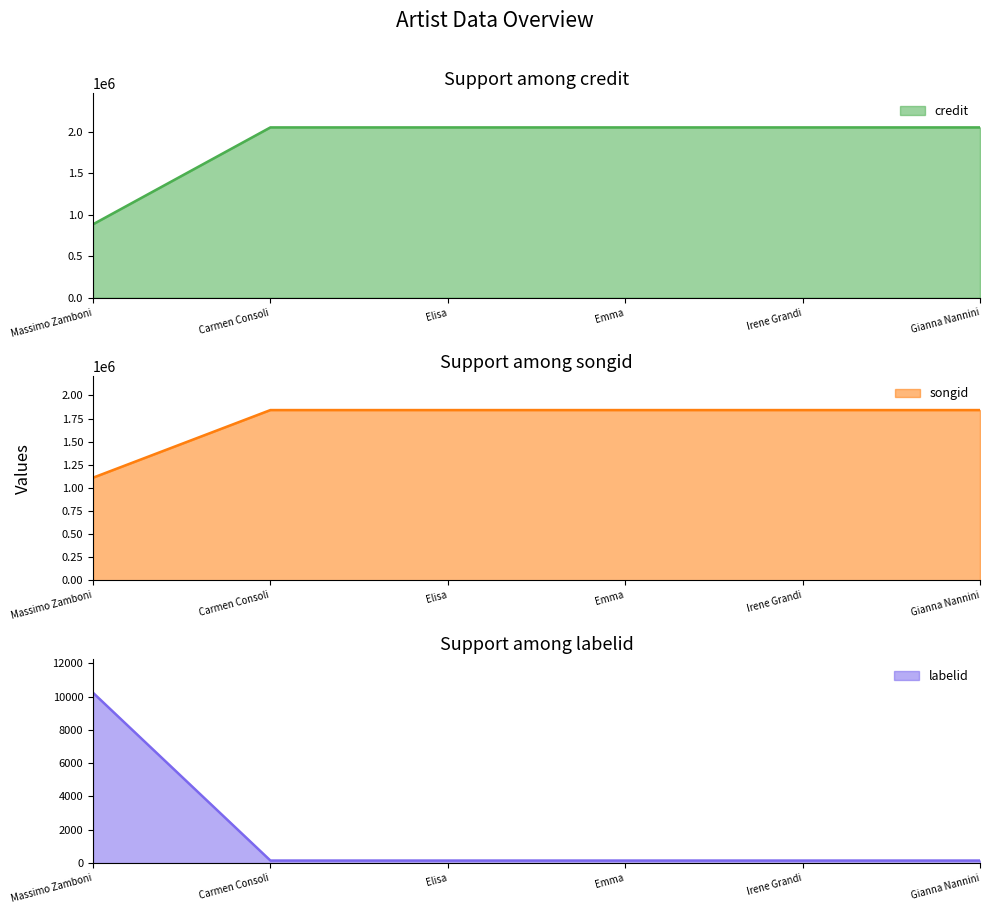

What is the greatest value displayed?

2049599